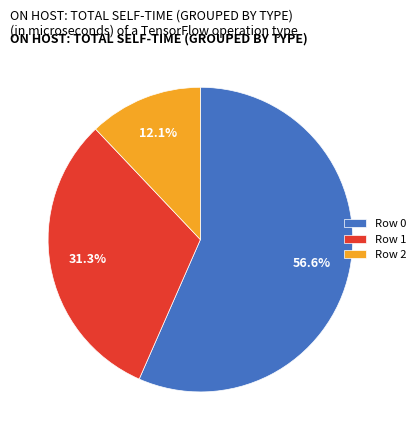

Count the number of slices in the pie.

3